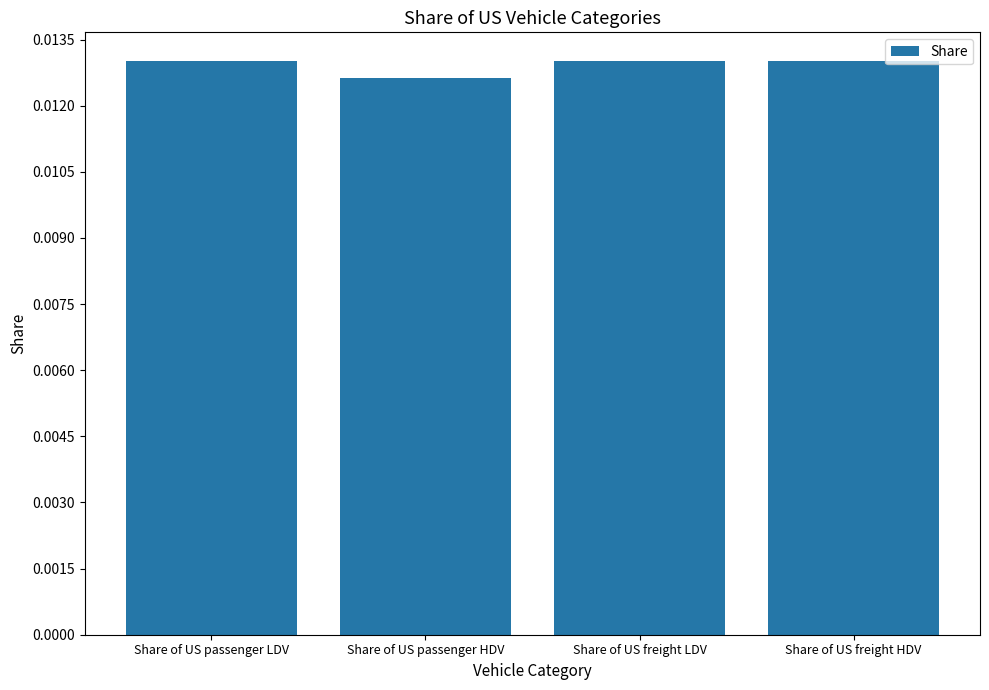

Count the values in the range 0 to 1.

4